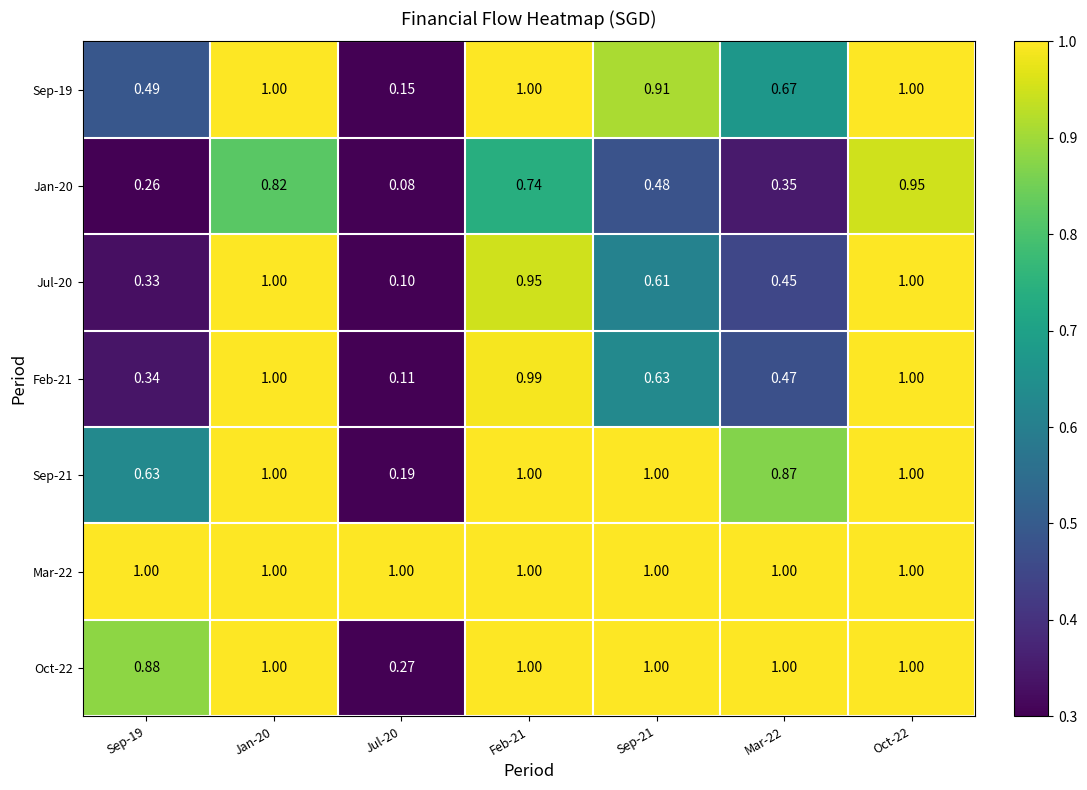

Is the value of Feb-21 at Jul-20 greater than the value of Sep-21 at Jul-20?

No